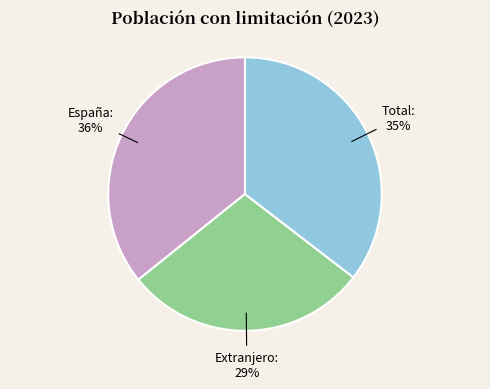

Is it true that España is 36% of the pie?

True